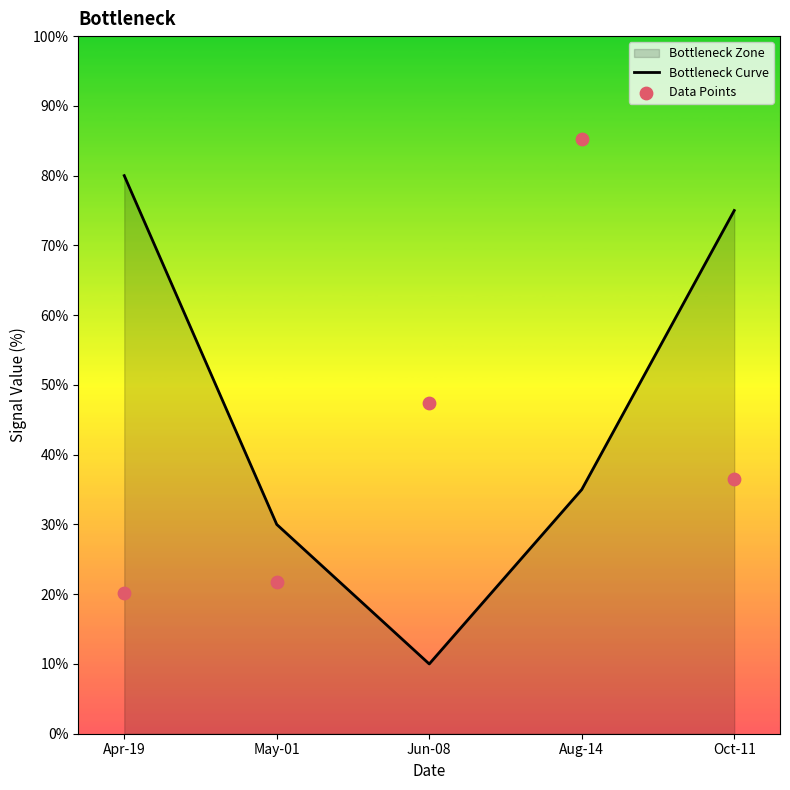

At which category is the sum across all series the highest?

Aug-14